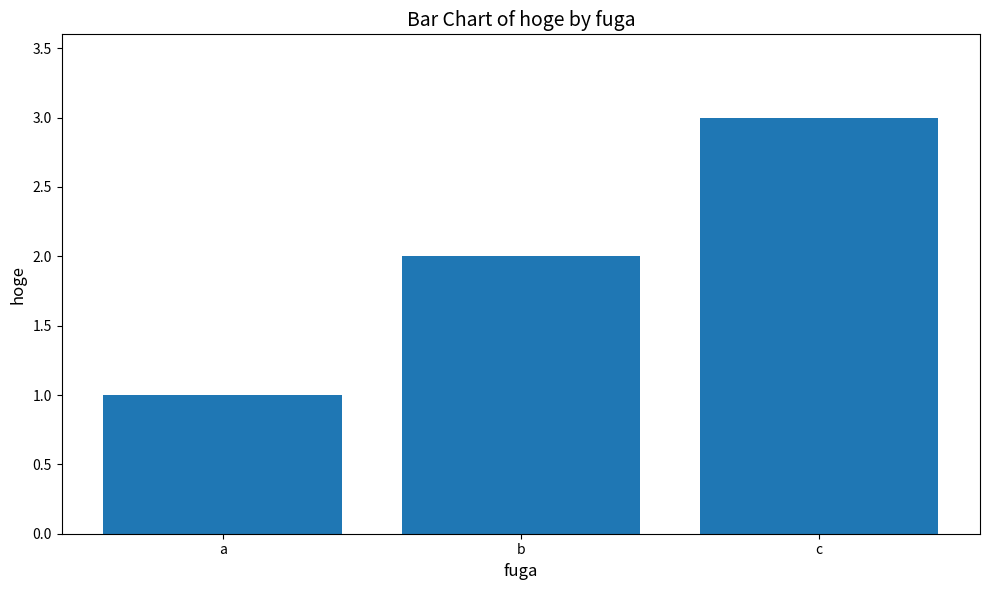

What is the approximate value at c?

3